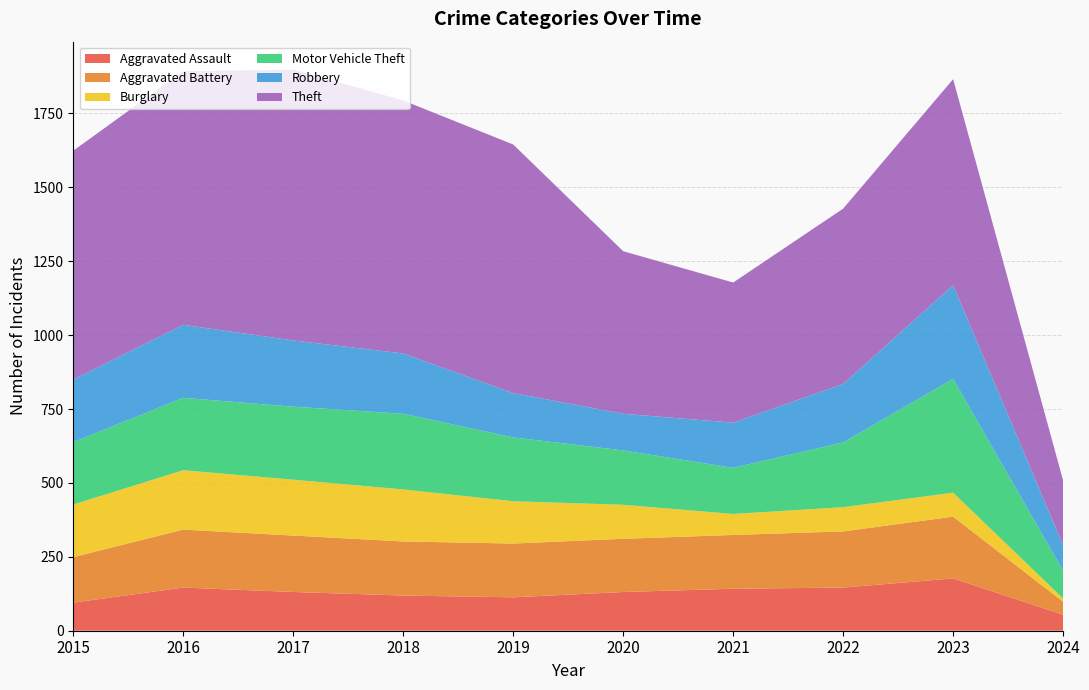

Reading right to left, list all the values displayed in this chart.

Aggravated Assault: 54	177	146	142	131	113	119	131	146	95
Aggravated Battery: 44	209	190	182	180	182	183	191	196	154
Burglary: 11	81	82	71	115	143	176	189	201	178
Motor Vehicle Theft: 94	385	219	156	184	216	256	247	245	211
Robbery: 86	317	198	153	124	150	204	224	247	212
Theft: 219	697	593	474	550	841	856	916	858	774